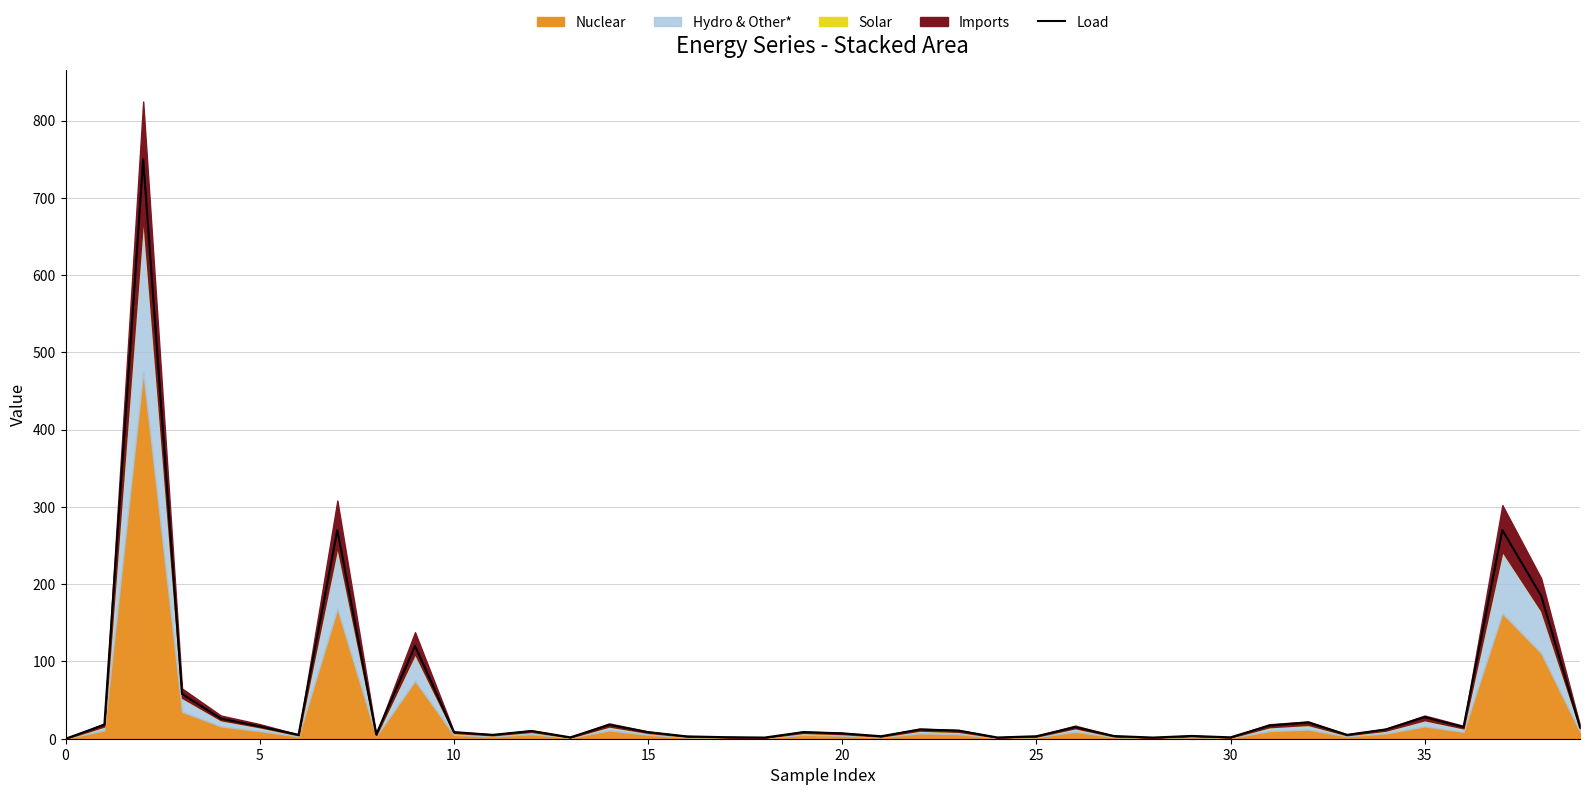

What is the difference between the second highest and minimum values?

270.0